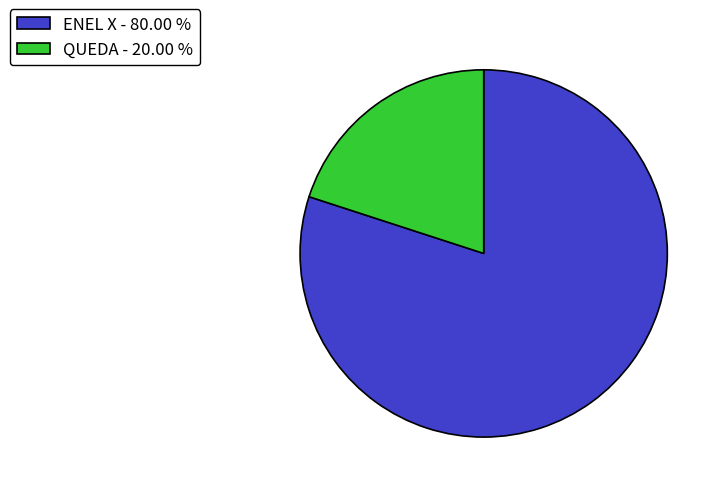

Rank the categories by value from highest to lowest.

ENEL X, QUEDA